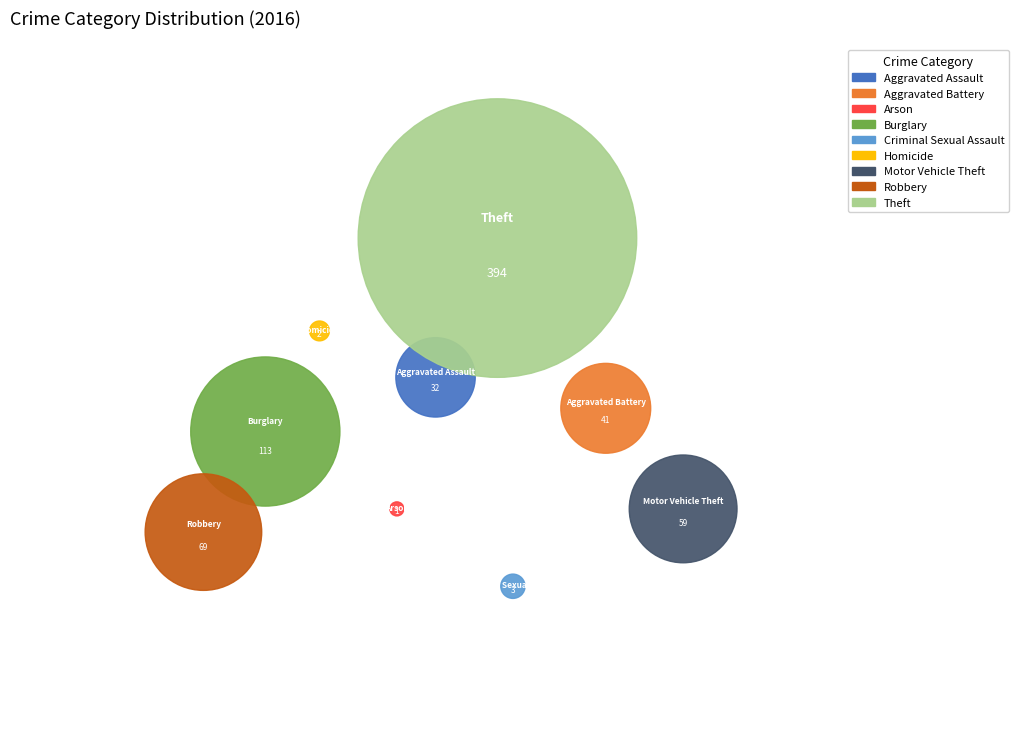

How many slices are in this pie chart?

9